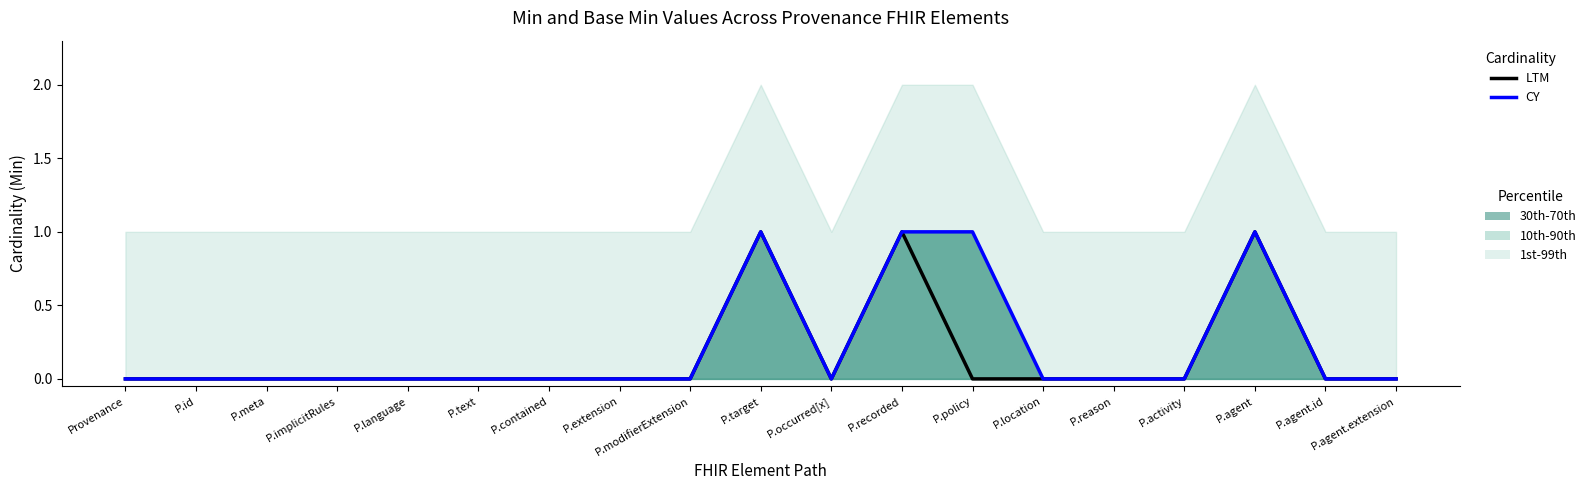

How many interior local peaks does the LTM series have?

3